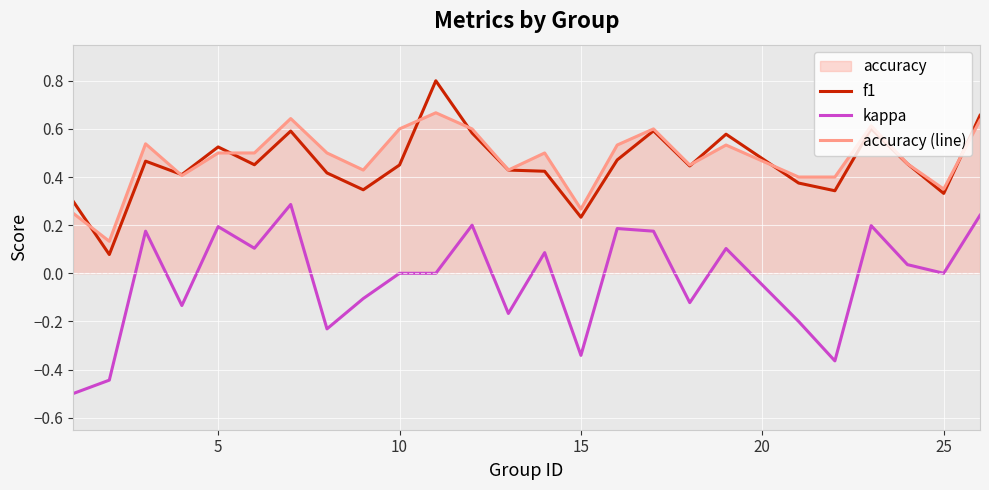

How many interior local valleys does the f1 series have?

8